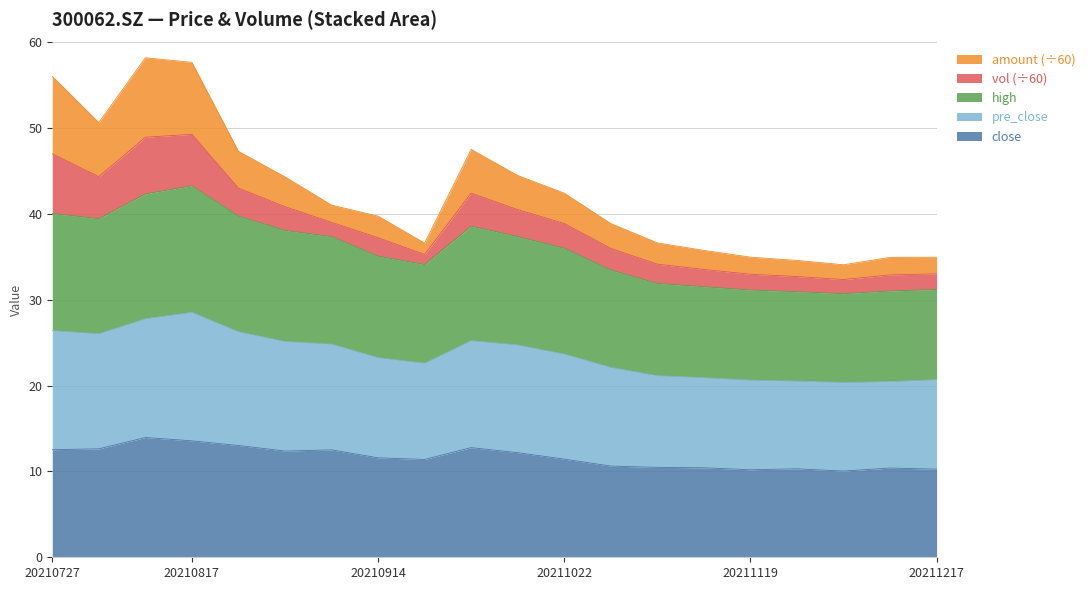

True or false: close and pre_close cross at least once.

False